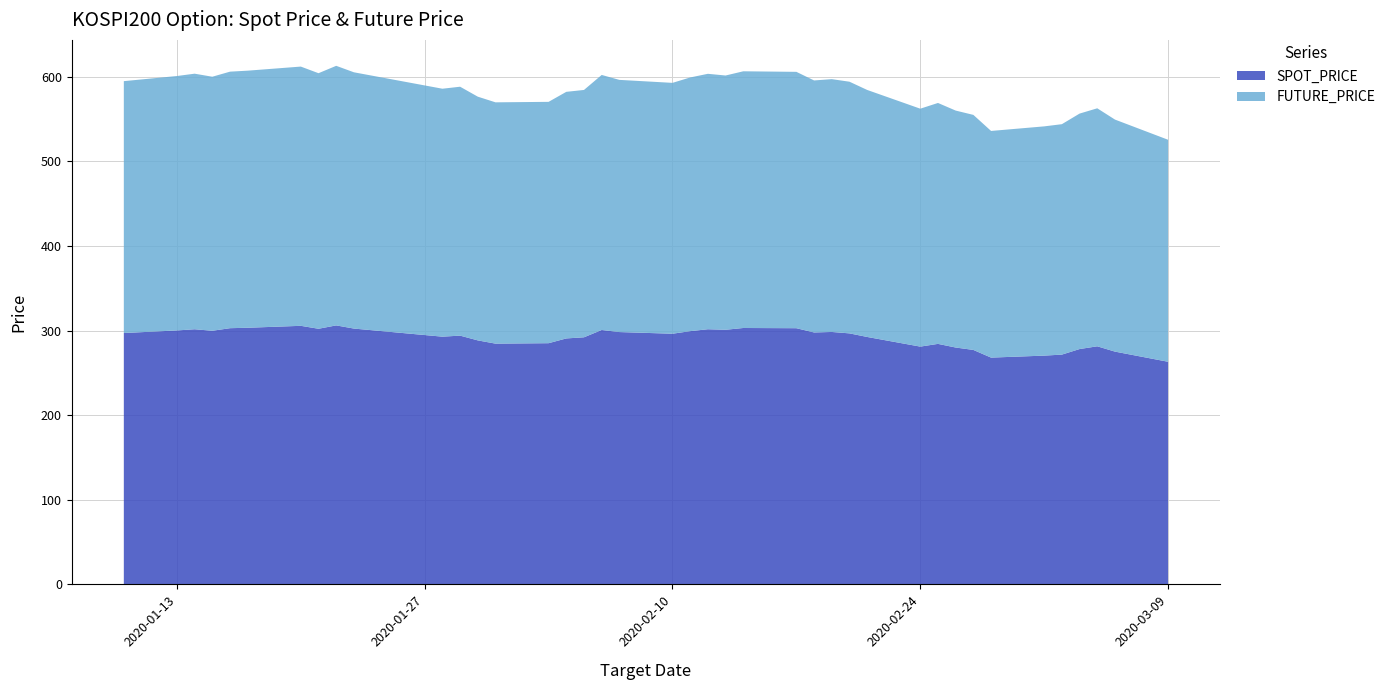

Reading left to right, list all the values displayed in this chart.

SPOT_PRICE: 2020-01-10=297.1	2020-01-13=300.1	2020-01-14=301.5	2020-01-15=299.7	2020-01-16=302.8	2020-01-17=303.3	2020-01-20=305.6	2020-01-21=302.1	2020-01-22=306.1	2020-01-23=302.3	2020-01-28=292.8	2020-01-29=294.0	2020-01-30=288.4	2020-01-31=284.5	2020-02-03=285.1	2020-02-04=290.7	2020-02-05=292.0	2020-02-06=300.6	2020-02-07=298.2	2020-02-10=296.2	2020-02-11=299.3	2020-02-12=301.5	2020-02-13=300.9	2020-02-14=303.0	2020-02-17=302.8	2020-02-18=297.7	2020-02-19=298.3	2020-02-20=296.6	2020-02-21=292.4	2020-02-24=281.0	2020-02-25=284.2	2020-02-26=279.9	2020-02-27=277.1	2020-02-28=268.0	2020-03-02=270.4	2020-03-03=271.6	2020-03-04=278.1	2020-03-05=281.4	2020-03-06=275.1	2020-03-09=263.1
FUTURE_PRICE: 2020-01-10=297.6	2020-01-13=300.6	2020-01-14=302.0	2020-01-15=300.2	2020-01-16=303.1	2020-01-17=303.8	2020-01-20=306.4	2020-01-21=302.0	2020-01-22=306.8	2020-01-23=302.9	2020-01-28=293.0	2020-01-29=294.1	2020-01-30=288.0	2020-01-31=285.1	2020-02-03=285.2	2020-02-04=291.4	2020-02-05=292.3	2020-02-06=301.4	2020-02-07=298.0	2020-02-10=296.4	2020-02-11=299.8	2020-02-12=301.9	2020-02-13=300.4	2020-02-14=303.4	2020-02-17=302.9	2020-02-18=297.8	2020-02-19=298.8	2020-02-20=297.4	2020-02-21=291.9	2020-02-24=281.1	2020-02-25=284.7	2020-02-26=280.0	2020-02-27=277.8	2020-02-28=267.9	2020-03-02=270.9	2020-03-03=272.3	2020-03-04=278.2	2020-03-05=281.2	2020-03-06=274.2	2020-03-09=262.4